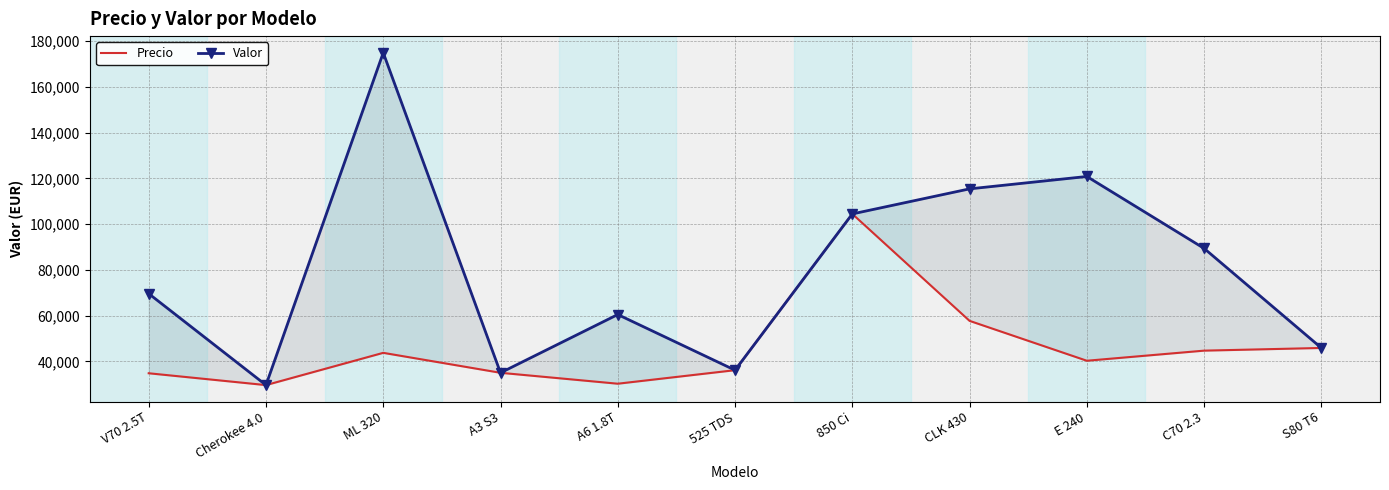

Is the value of Valor at C70 2.3 greater than the value of Precio at S80 T6?

Yes